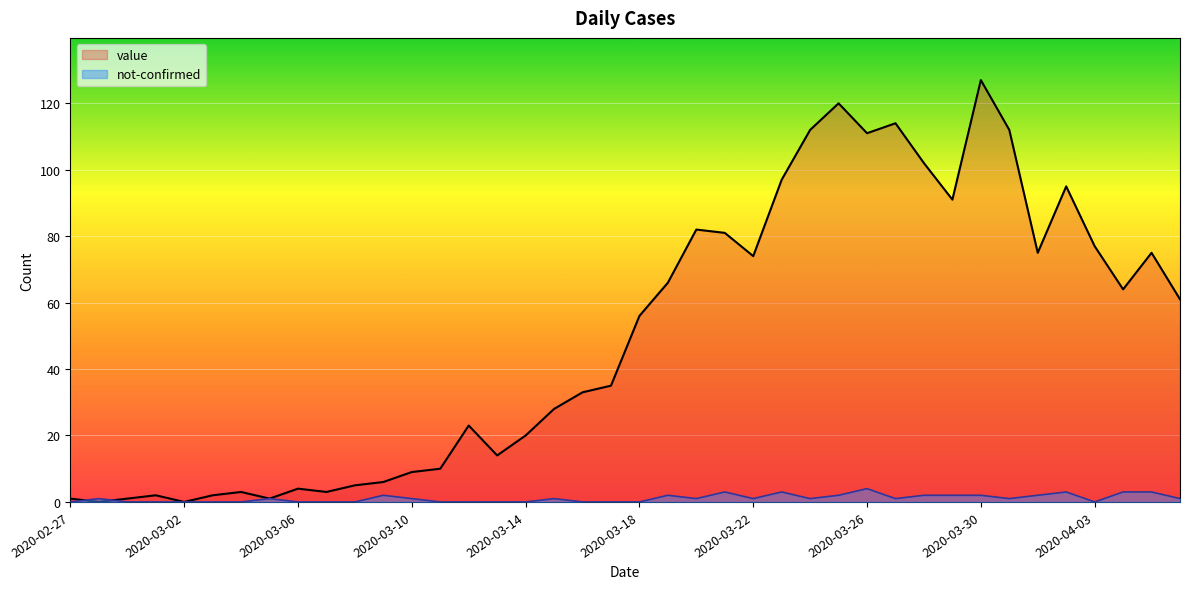

What position from the left is 2020-03-08?

11